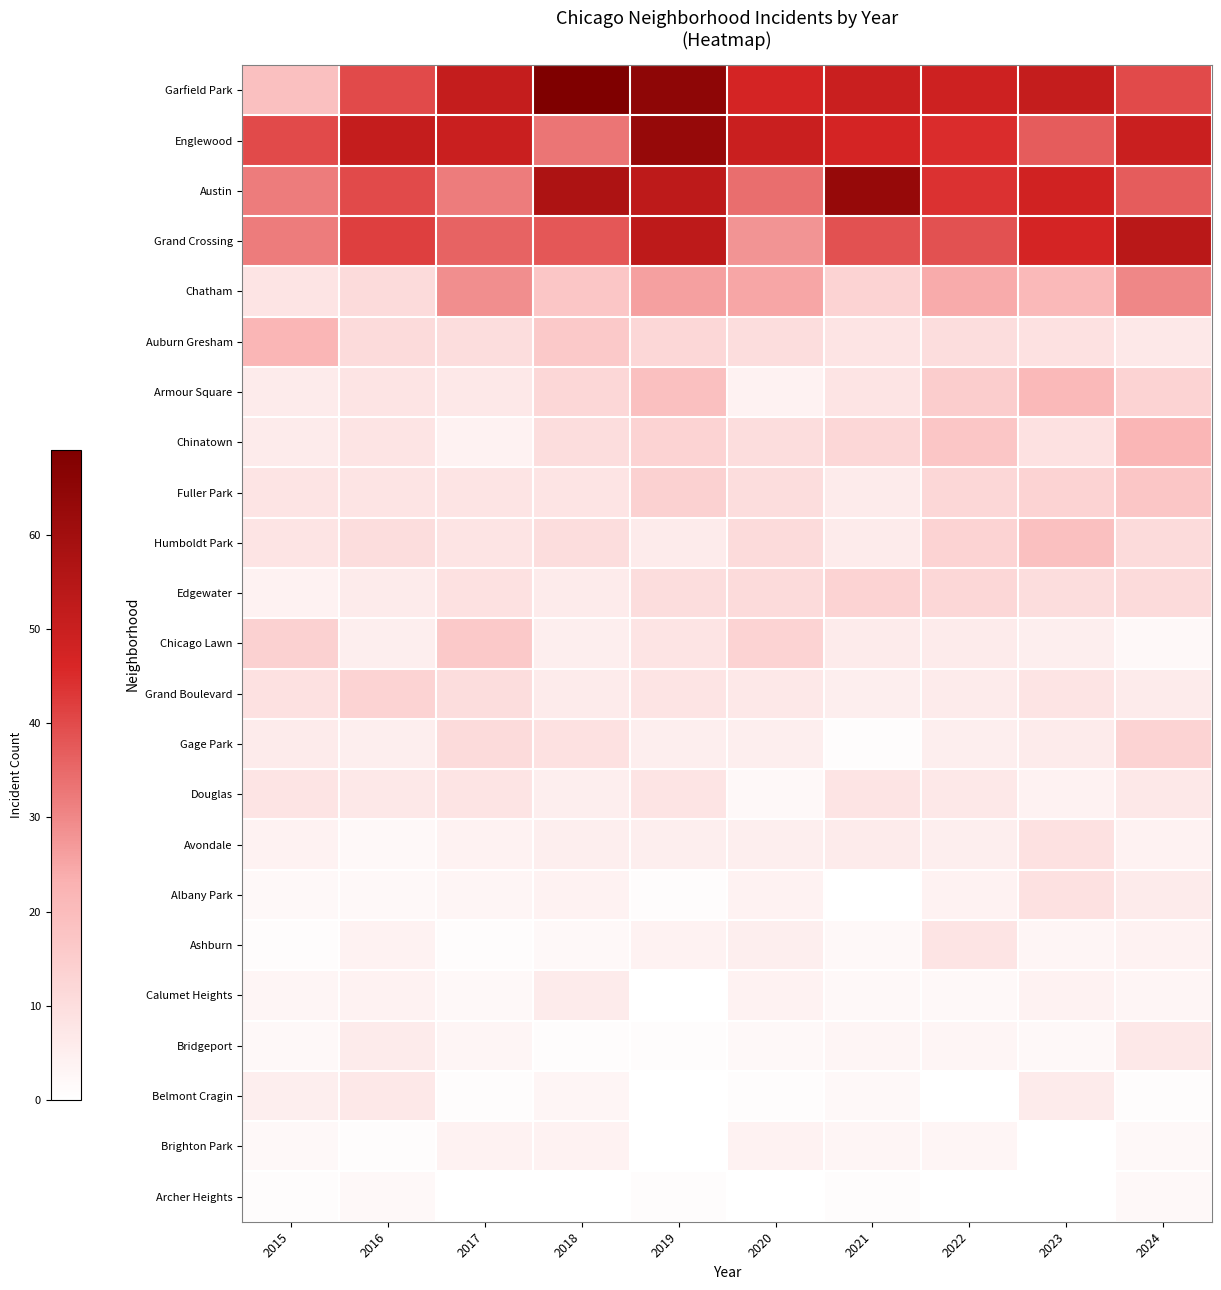

How many data points does each series have?

10